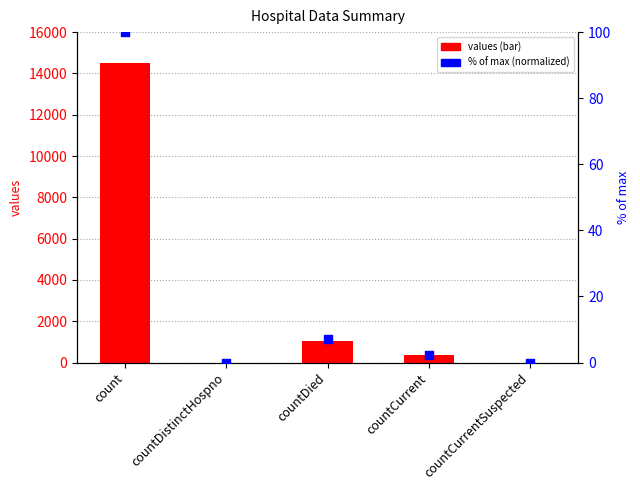

At how many categories does at least one series exceed 5926?

1